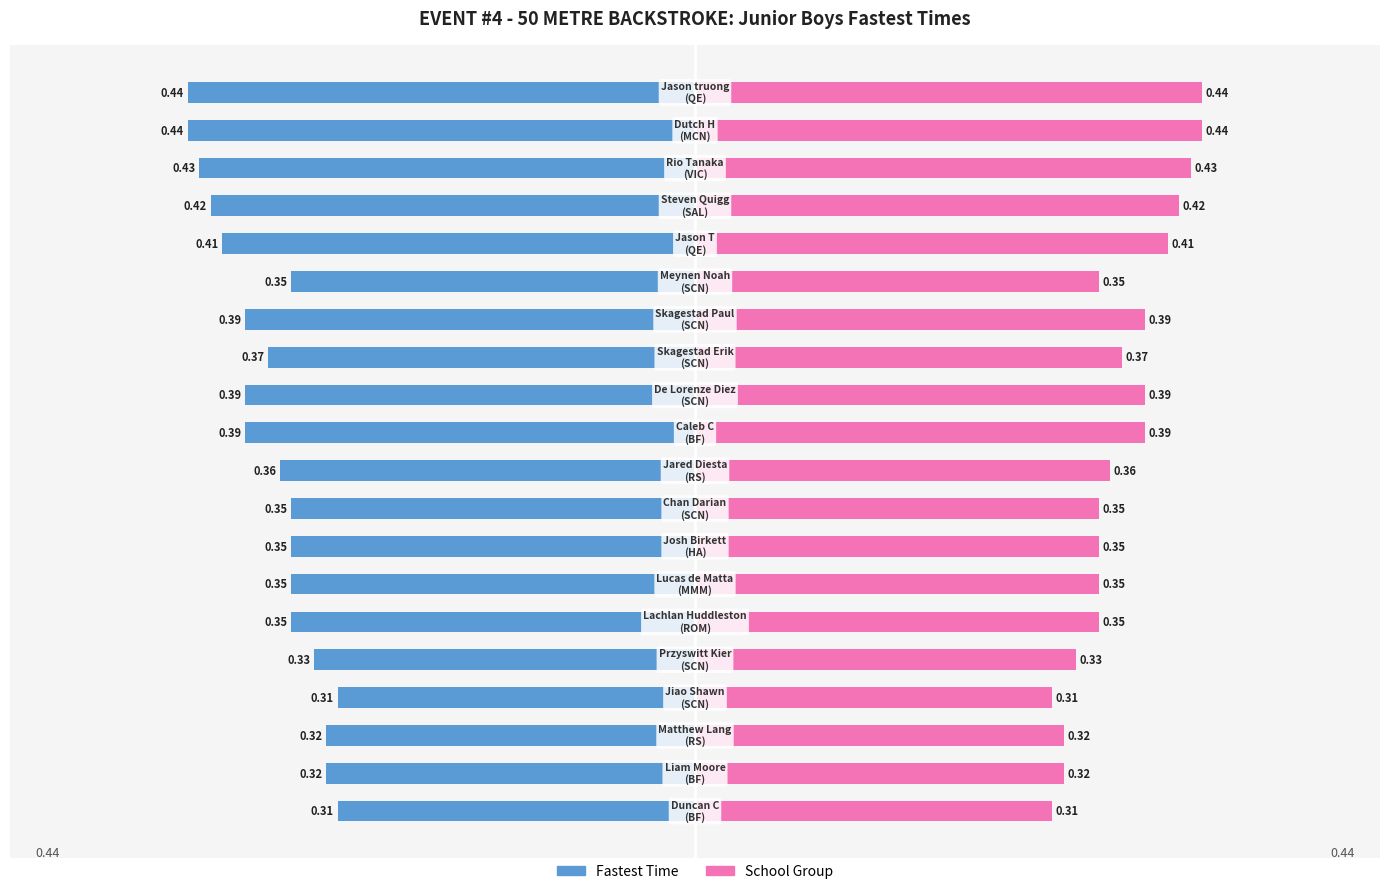

What is the value of the School Rank (right) bar at the 9th from the left?

0.3